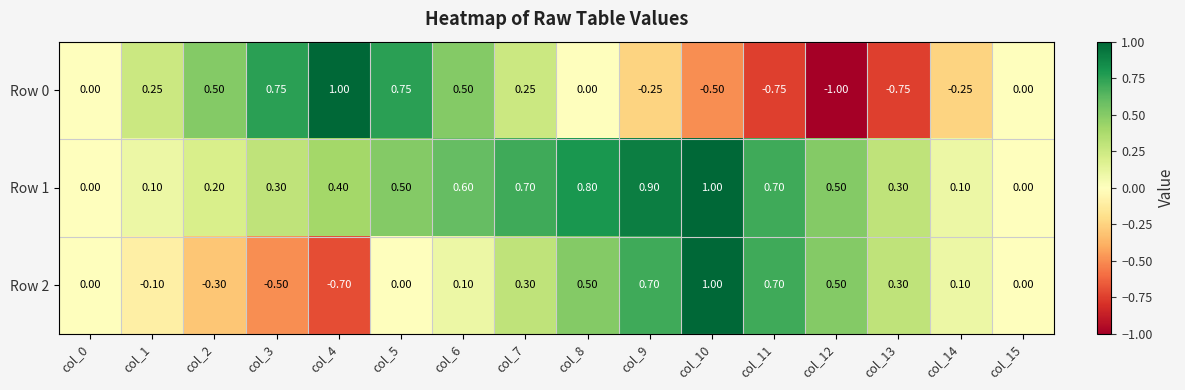

What is the smallest value displayed?

-1.0